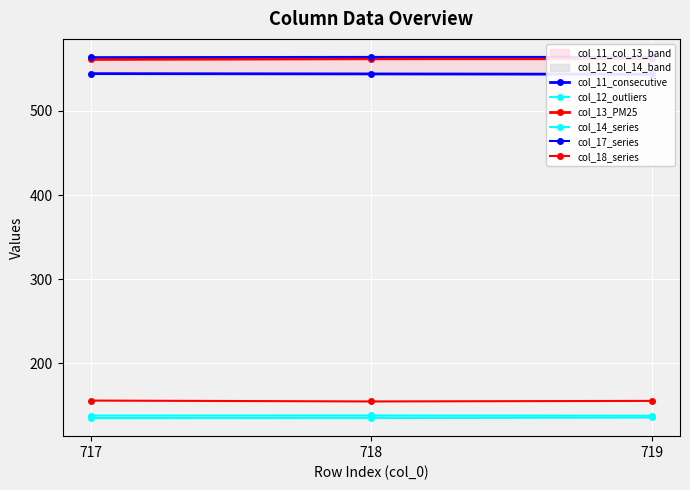

What is the difference between the maximum and minimum values in the col_11_consecutive series?

0.8